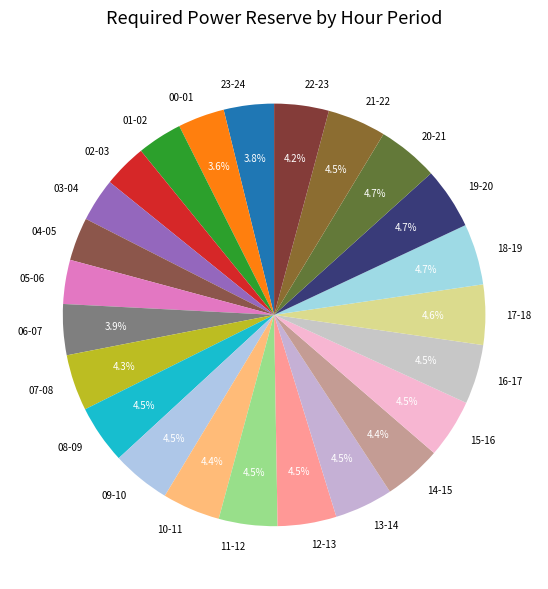

What percentage is NOT represented by 08-09?

95.5%